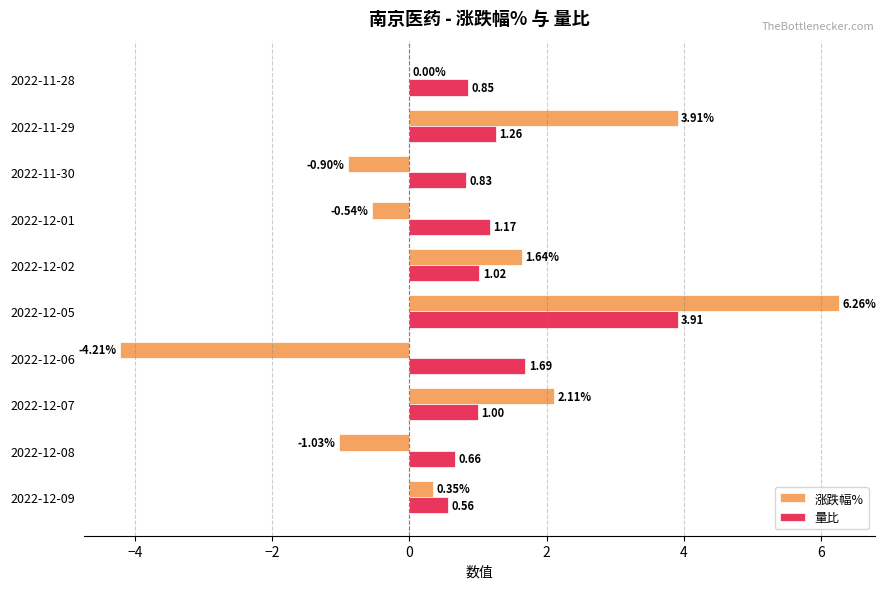

Which series changed the most between 2022-12-08 and 2022-12-01?

量比